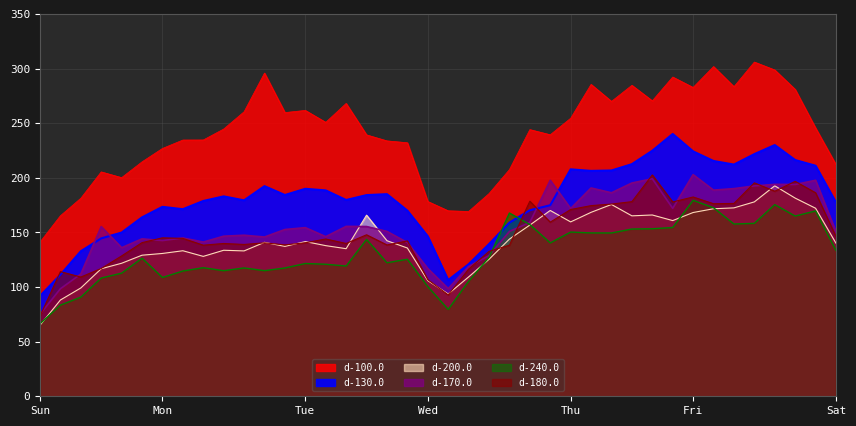

Rank the series by their maximum value, from lowest to highest.

d-240.0, d-200.0, d-180.0, d-170.0, d-130.0, d-100.0